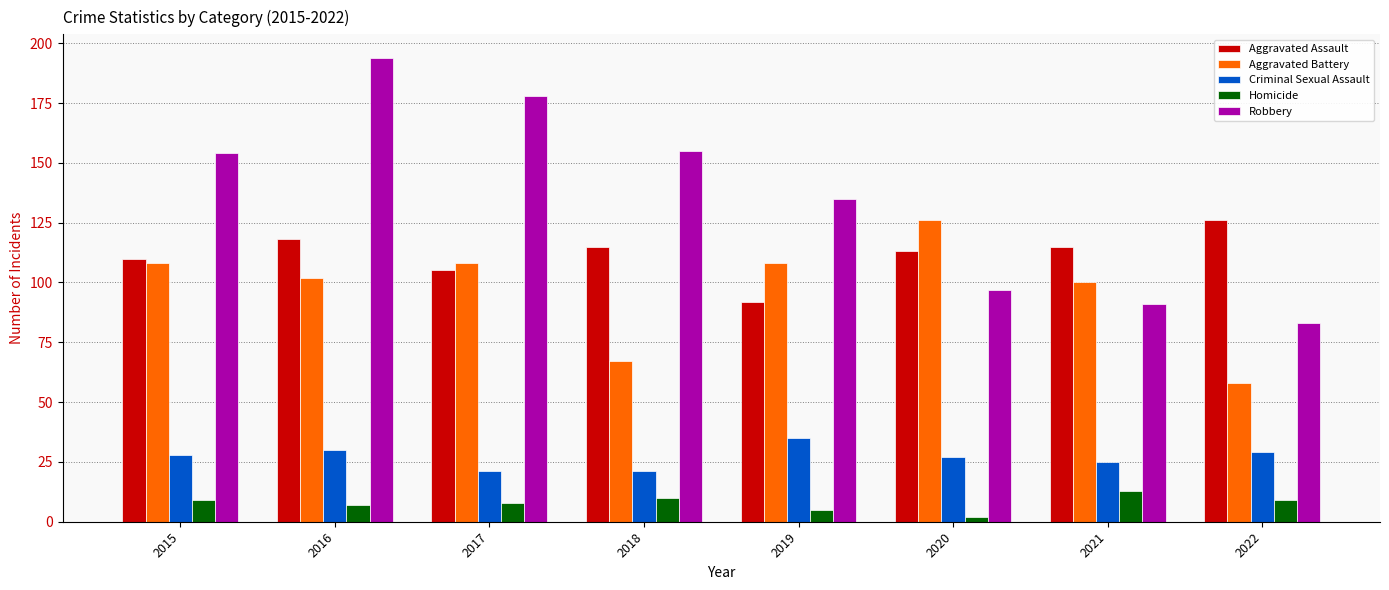

Is the value of Aggravated Battery at 2021 greater than the value of Criminal Sexual Assault at 2019?

Yes